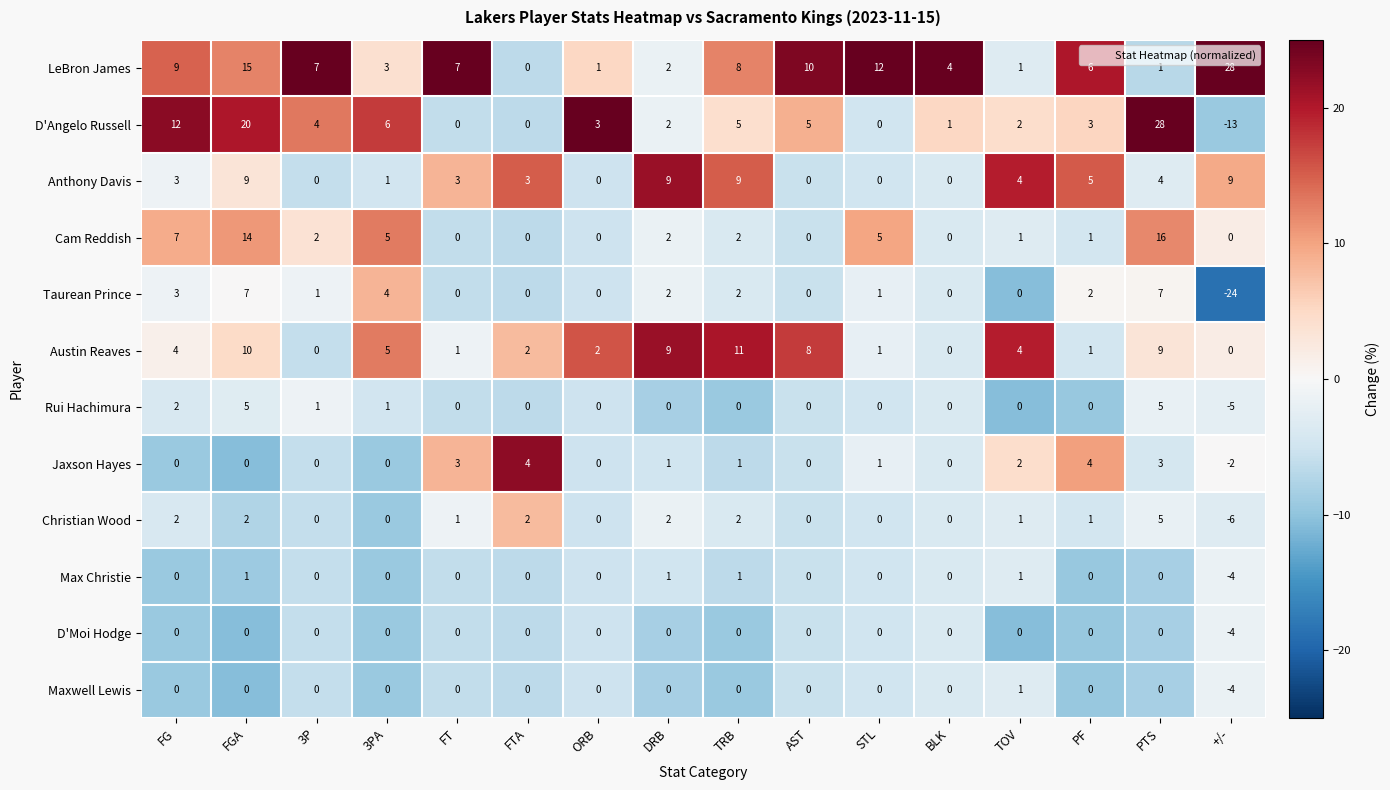

What is the minimum value shown in the chart?

-24